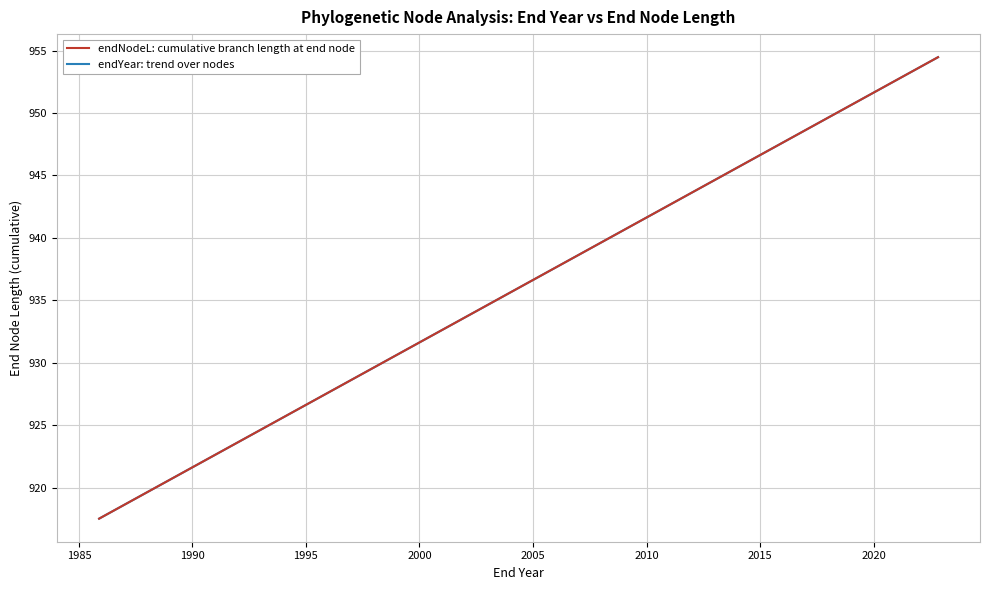

True or false: endNodeL: cumulative branch length at end node and endYear: trend over nodes intersect in this chart.

True